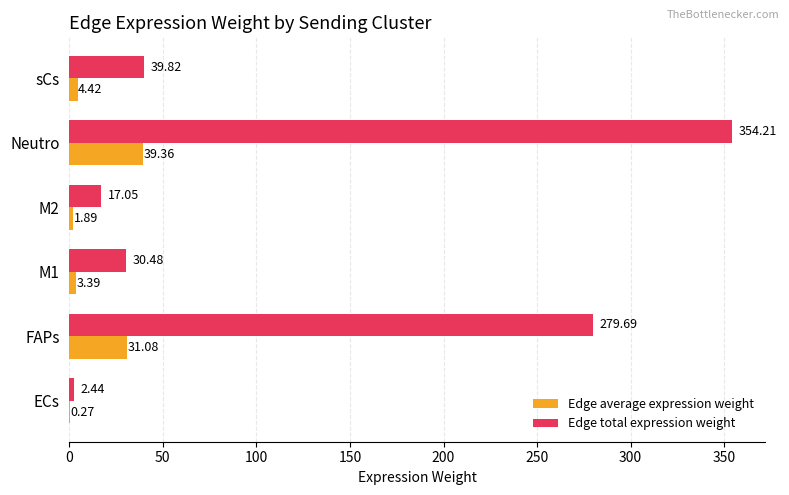

Where is Edge total expression weight nearest to the value 178?

FAPs